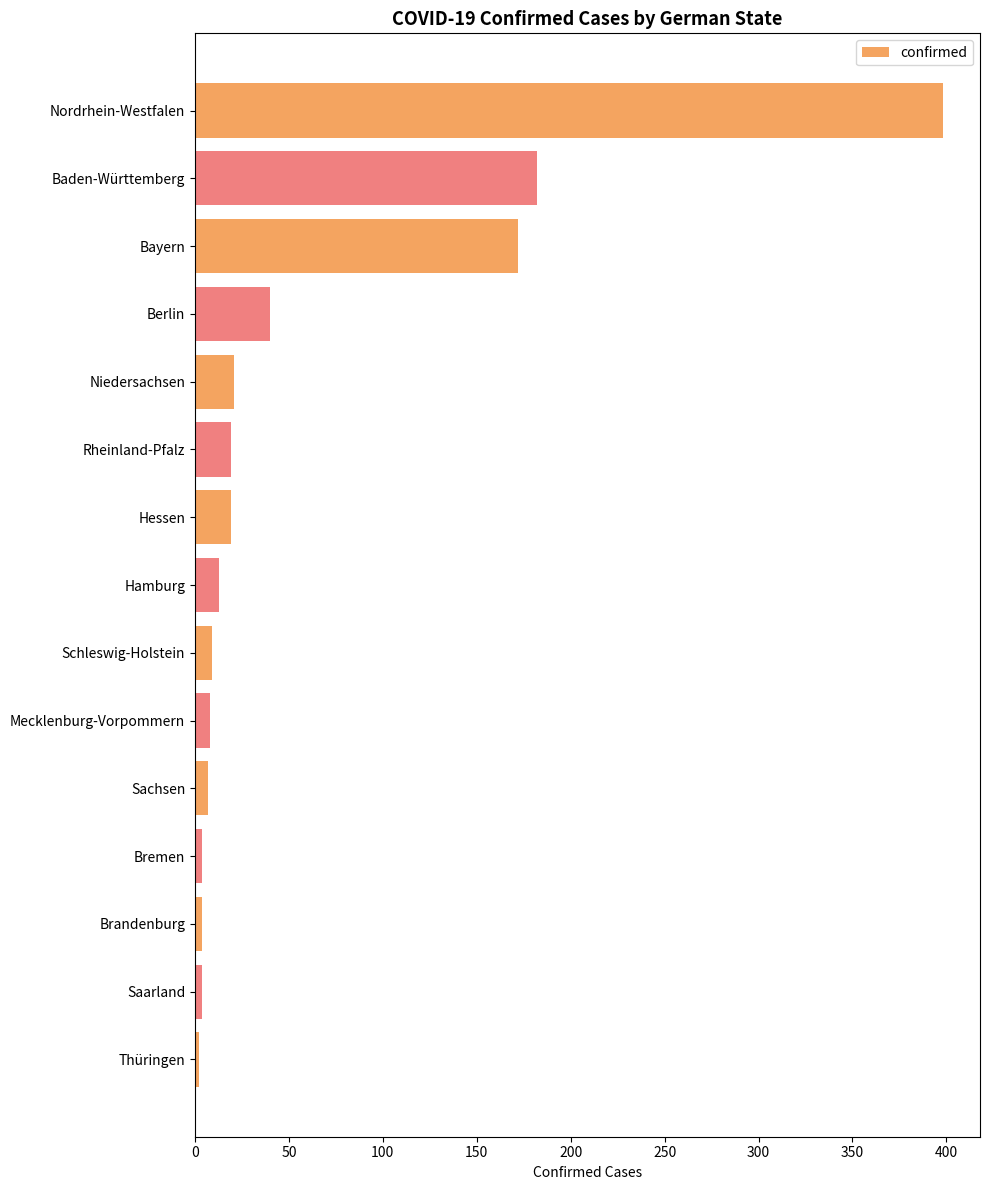

How many bars are there in total?

15